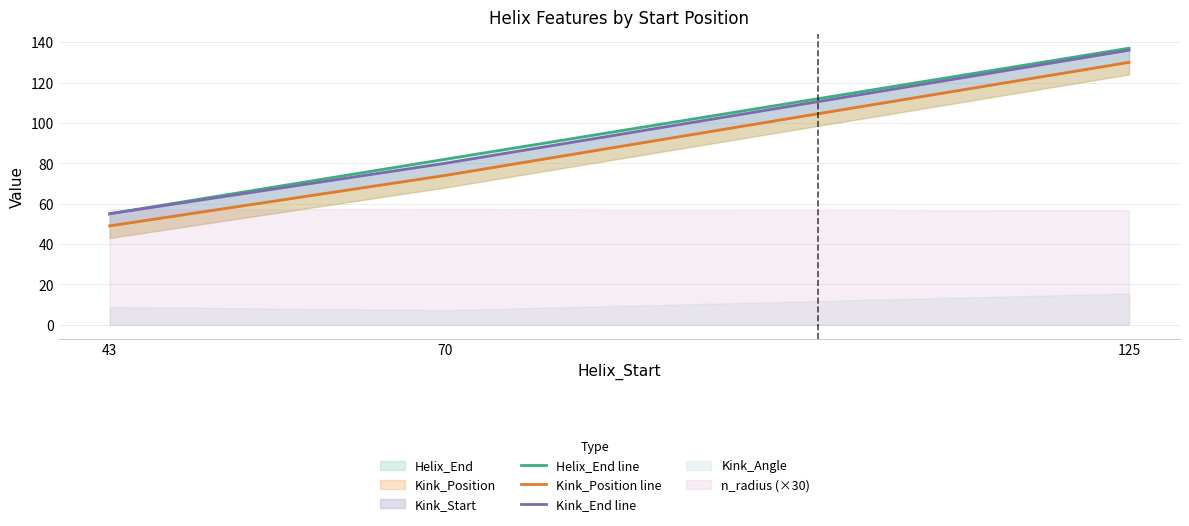

What is the value of the Helix_End line point at the 2nd from the left?

82